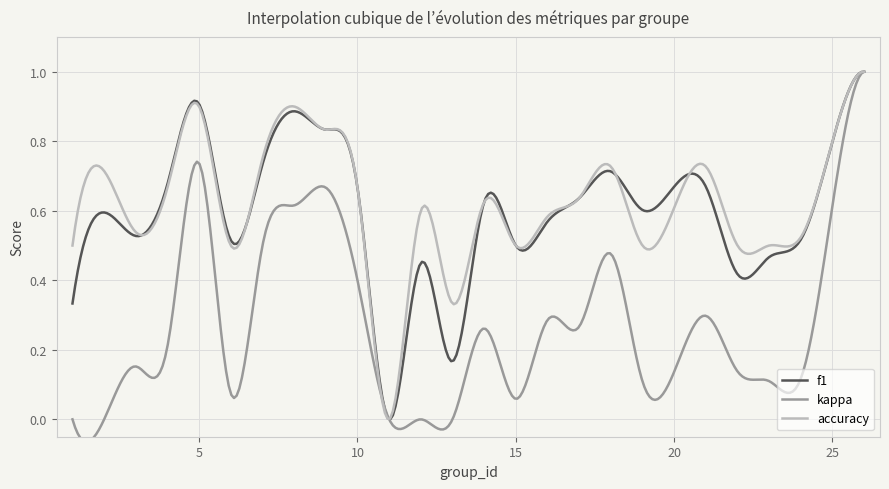

True or false: kappa and f1 intersect in this chart.

False